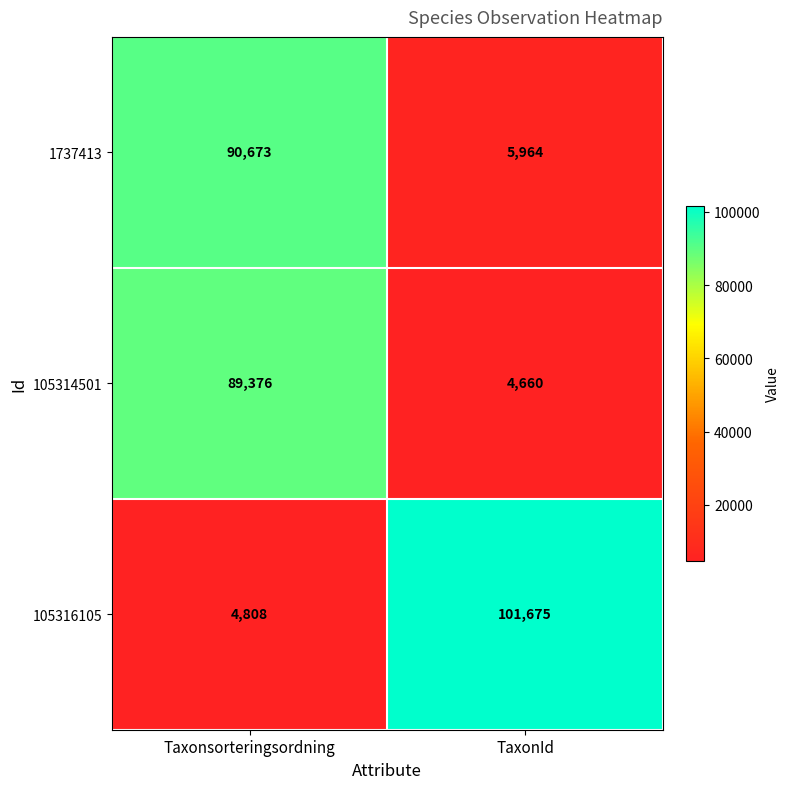

What is the maximum value for 105316105?

101675